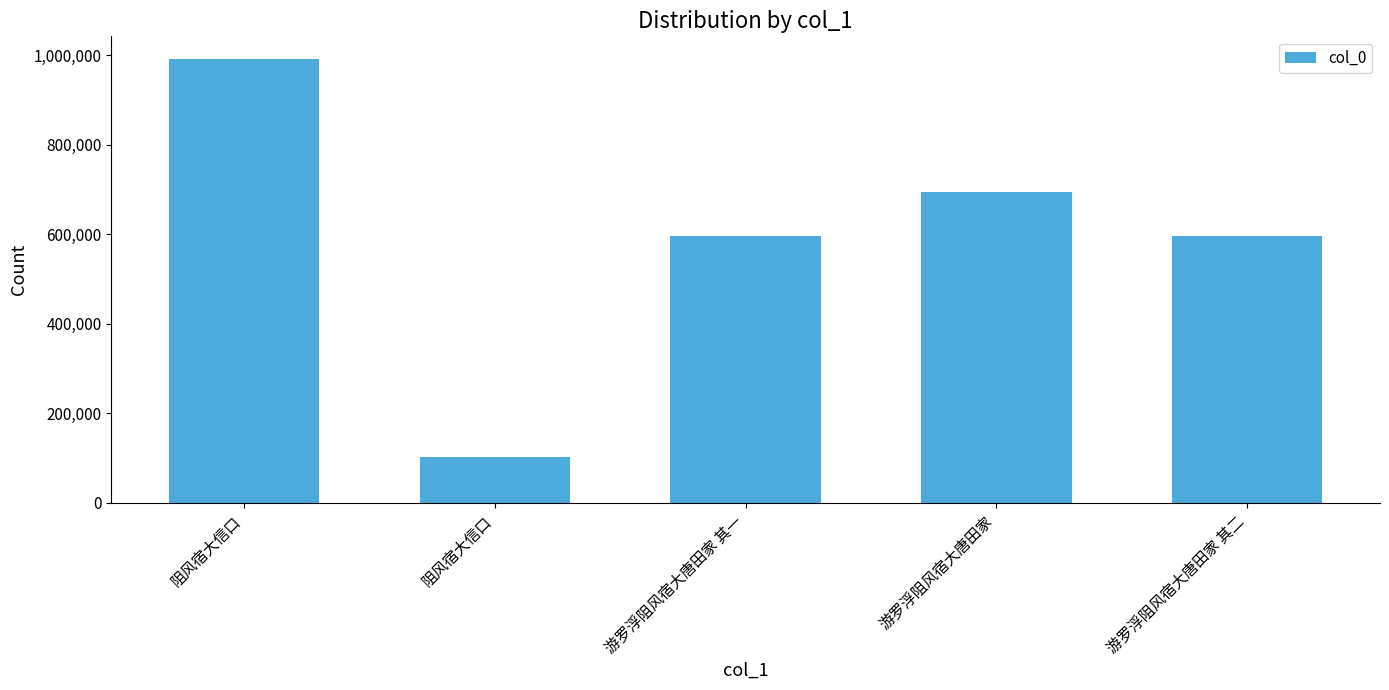

What is the approximate value at 阻风宿大信口?

992265